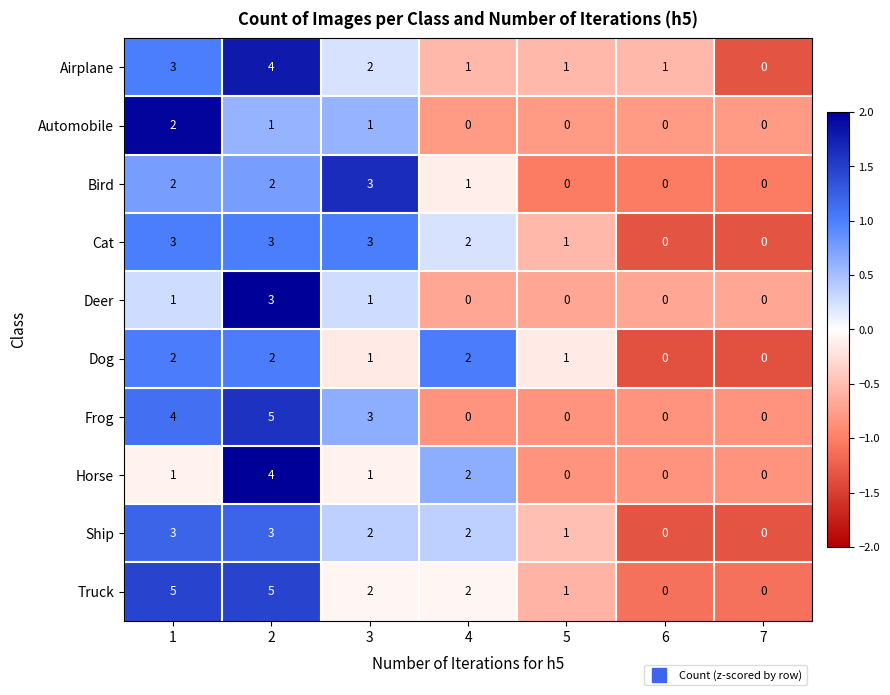

At which category is the sum across all series the highest?

2